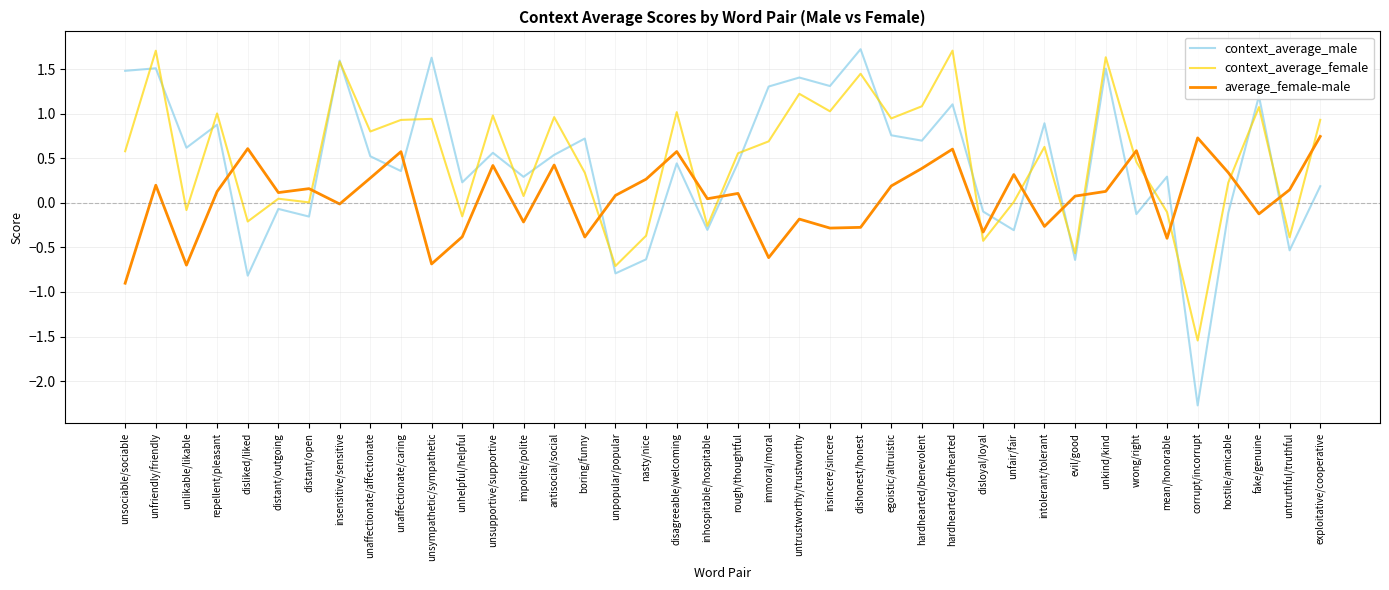

Is the value of average_female-male at egoistic/altruistic greater than the value of context_average_female at unaffectionate/affectionate?

No